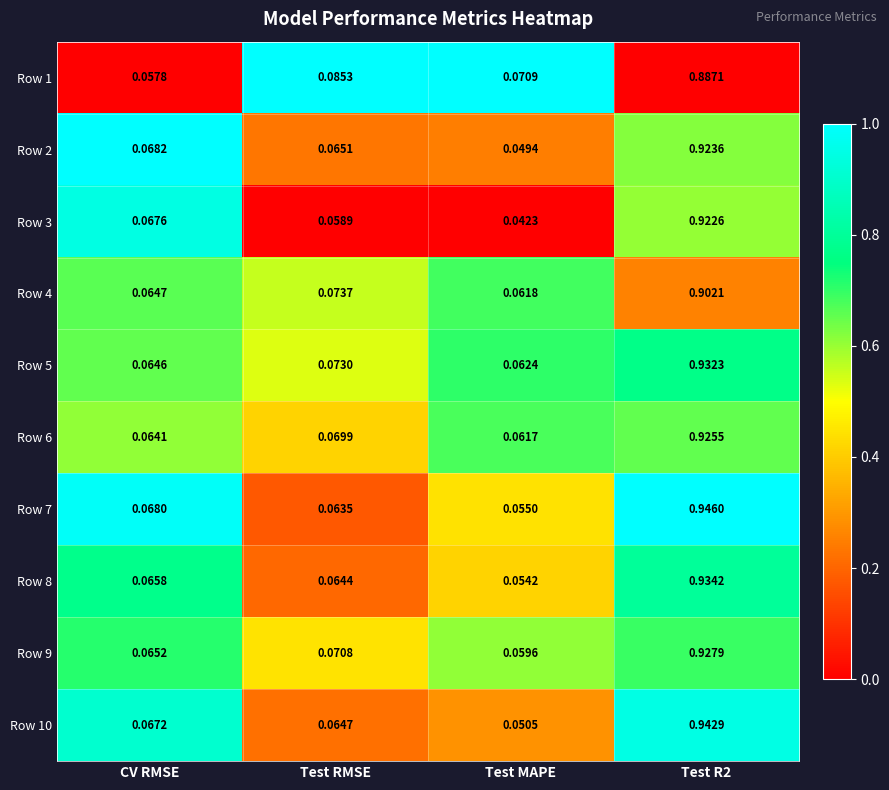

Where is Row 3 nearest to the value 0?

Test MAPE